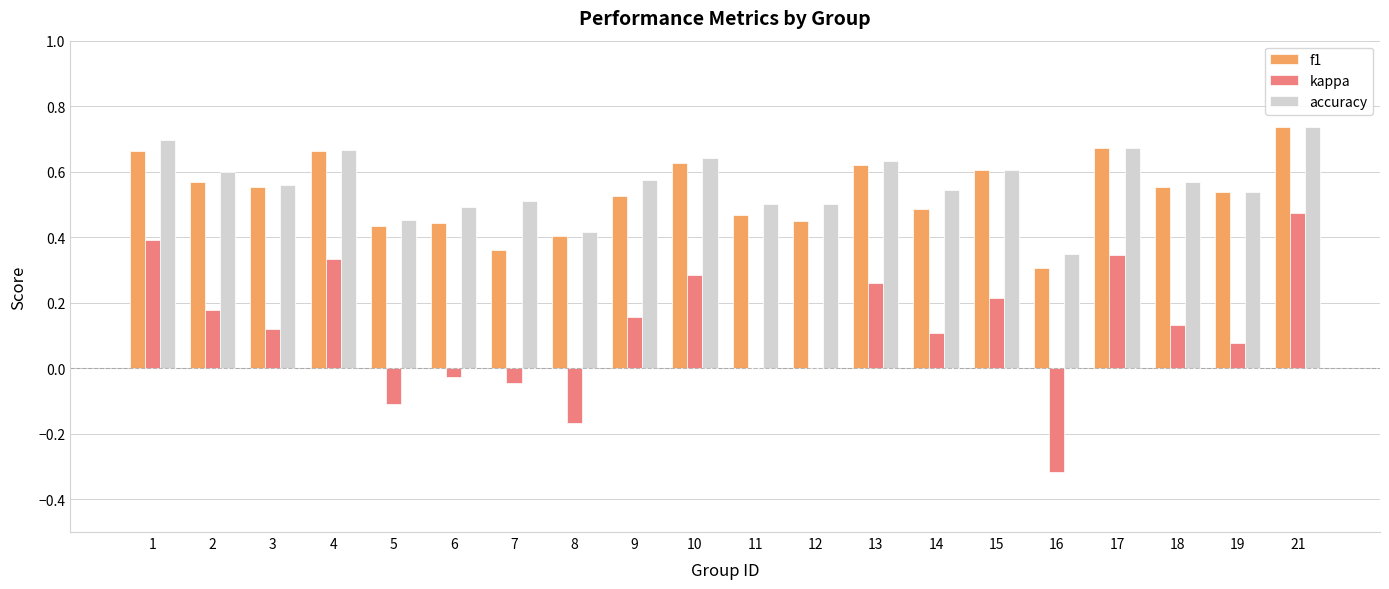

True or false: accuracy has a value of 0.6 at 15.

True